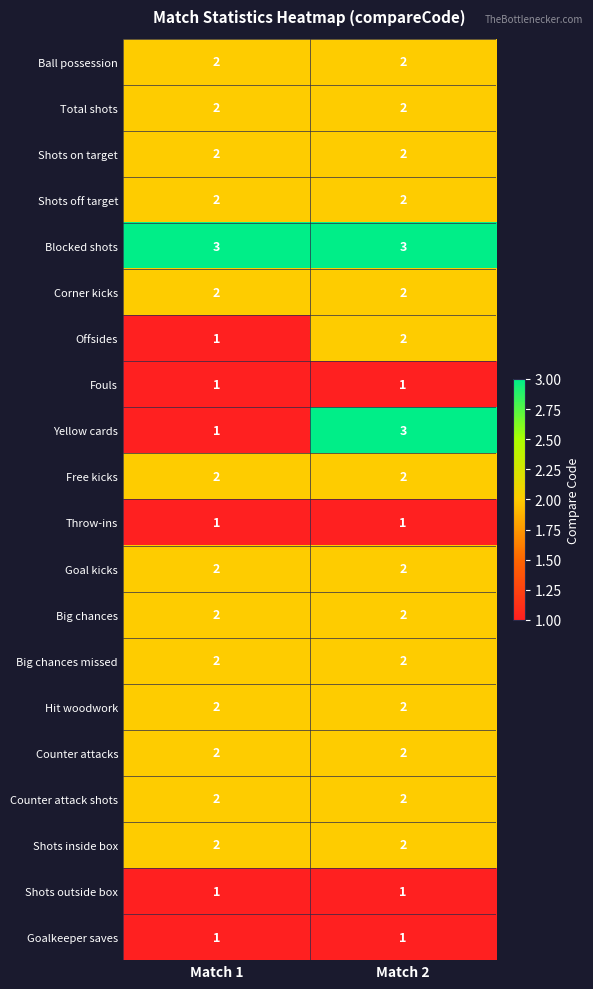

What is the difference between the highest and lowest values at Match 1?

2